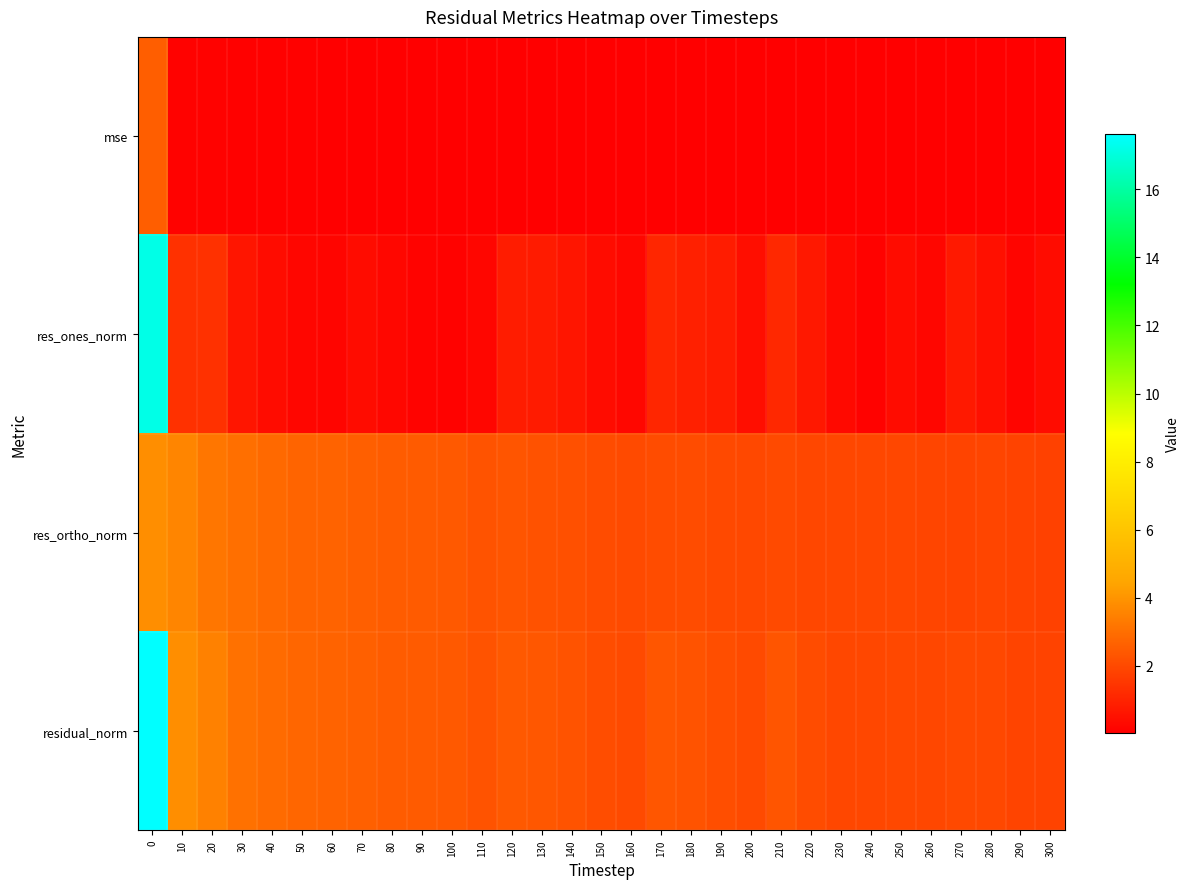

Reading left to right, list all the values displayed in this chart.

row_0: 2.5	0.1	0.1	0.1	0.1	0.1	0.1	0.1	0.1	0.1	0.0	0.0	0.0	0.0	0.0	0.0	0.0	0.0	0.0	0.0	0.0	0.0	0.0	0.0	0.0	0.0	0.0	0.0	0.0	0.0	0.0
row_1: 17.2	1.4	1.4	0.6	0.4	0.2	0.2	0.4	0.3	0.1	0.1	0.2	0.8	0.8	0.6	0.4	0.3	1.1	0.9	0.8	0.4	1.1	0.7	0.3	0.1	0.4	0.2	0.7	0.5	0.2	0.4
row_2: 3.8	3.6	3.2	3.0	2.9	2.7	2.7	2.6	2.5	2.5	2.4	2.3	2.3	2.2	2.2	2.1	2.0	2.1	2.1	2.0	2.0	2.0	1.9	1.9	1.9	1.9	1.9	1.9	1.9	1.8	1.8
row_3: 17.6	3.8	3.5	3.1	2.9	2.7	2.7	2.6	2.5	2.5	2.4	2.3	2.4	2.4	2.3	2.1	2.1	2.3	2.3	2.1	2.0	2.3	2.1	2.0	1.9	2.0	1.9	2.0	2.0	1.8	1.8